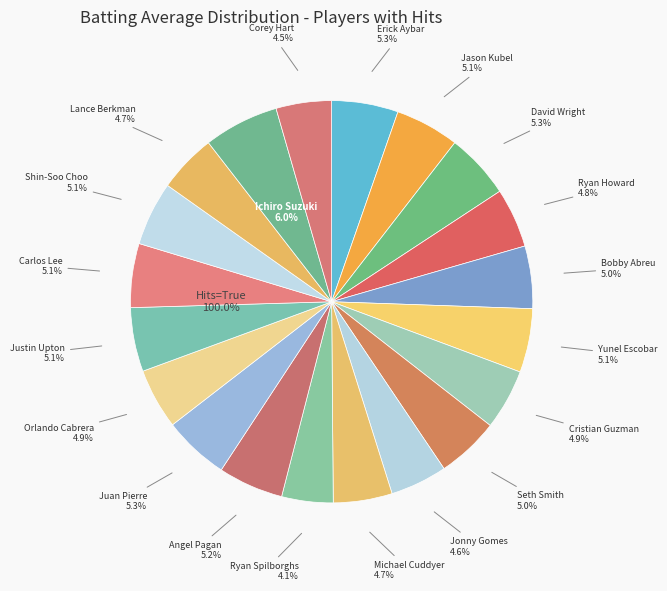

True or false: Juan Pierre accounts for 5% of the total.

True